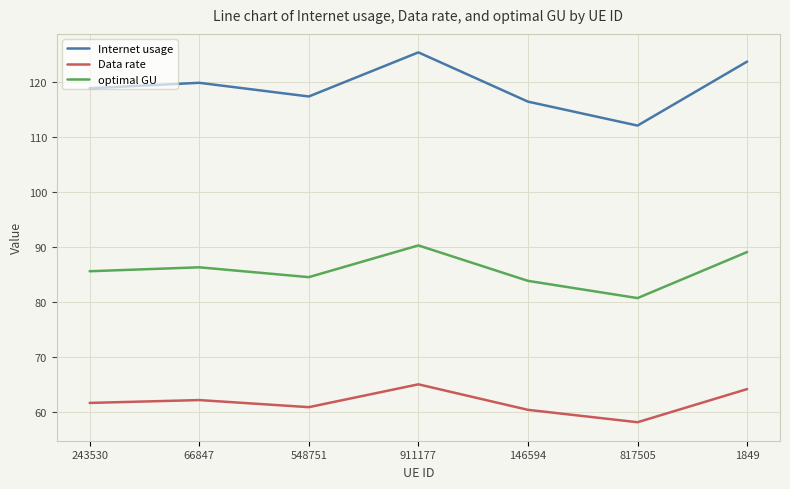

What position from the left is 66847?

2